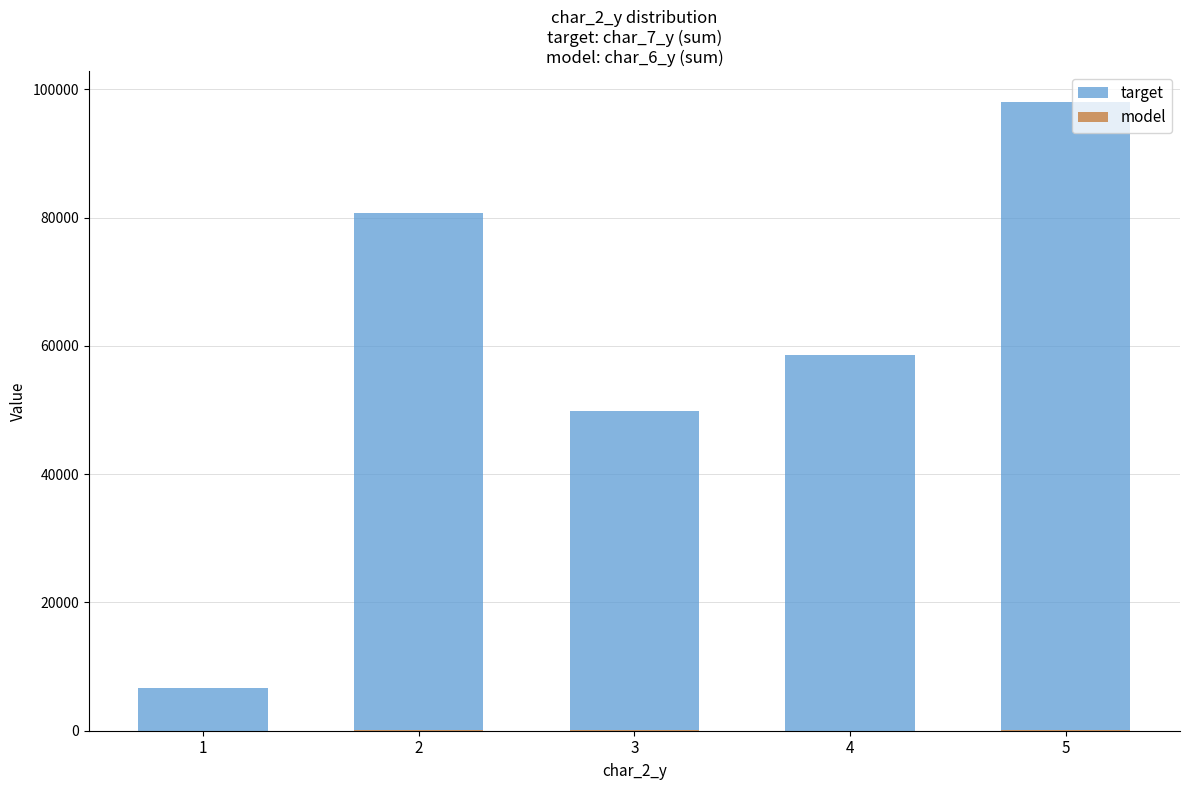

At which category is the sum across all series the highest?

5